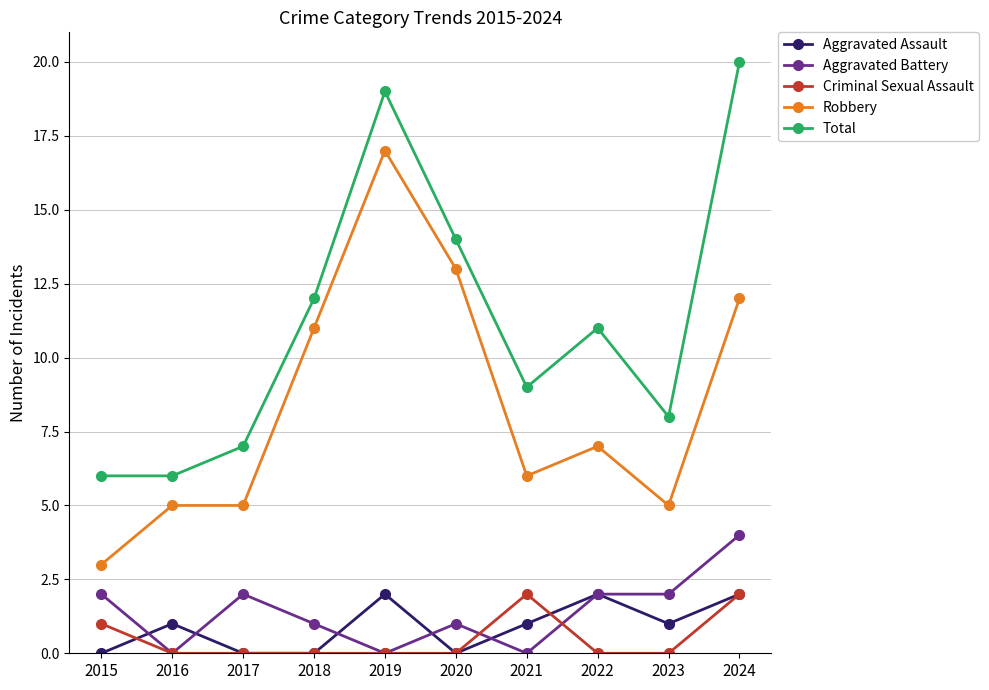

Reading left to right, list all the values displayed in this chart.

Aggravated Assault: 2015=0	2016=1	2017=0	2018=0	2019=2	2020=0	2021=1	2022=2	2023=1	2024=2
Aggravated Battery: 2015=2	2016=0	2017=2	2018=1	2019=0	2020=1	2021=0	2022=2	2023=2	2024=4
Criminal Sexual Assault: 2015=1	2016=0	2017=0	2018=0	2019=0	2020=0	2021=2	2022=0	2023=0	2024=2
Robbery: 2015=3	2016=5	2017=5	2018=11	2019=17	2020=13	2021=6	2022=7	2023=5	2024=12
Total: 2015=6	2016=6	2017=7	2018=12	2019=19	2020=14	2021=9	2022=11	2023=8	2024=20